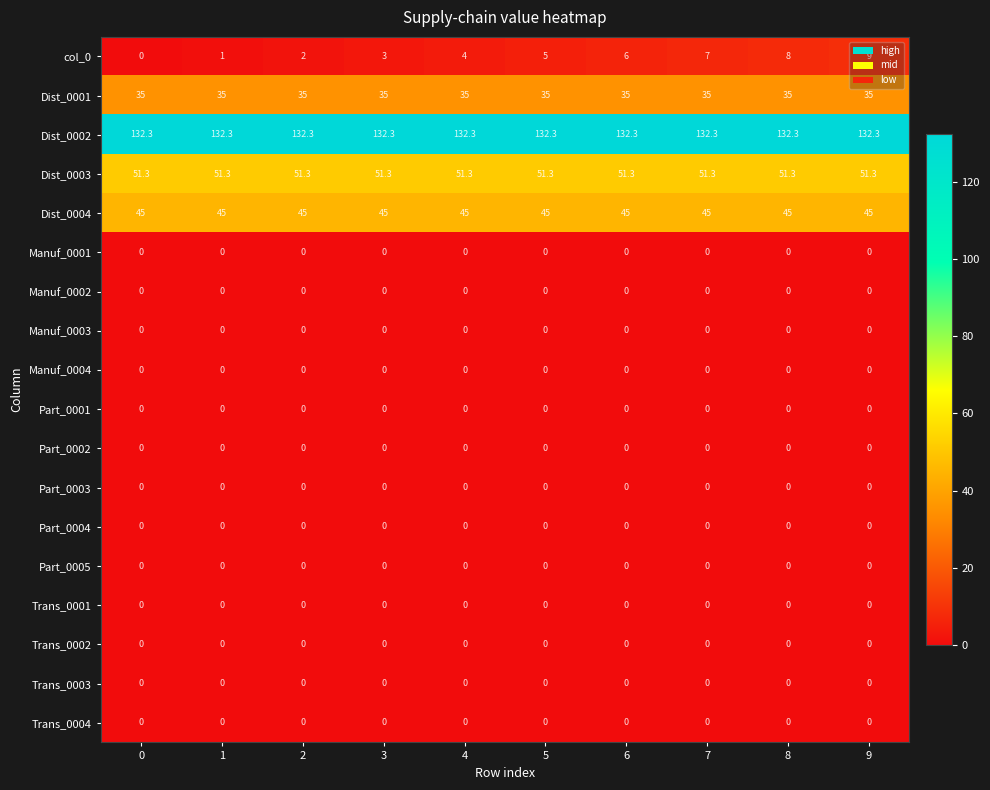

At how many categories does at least one series exceed 93?

10